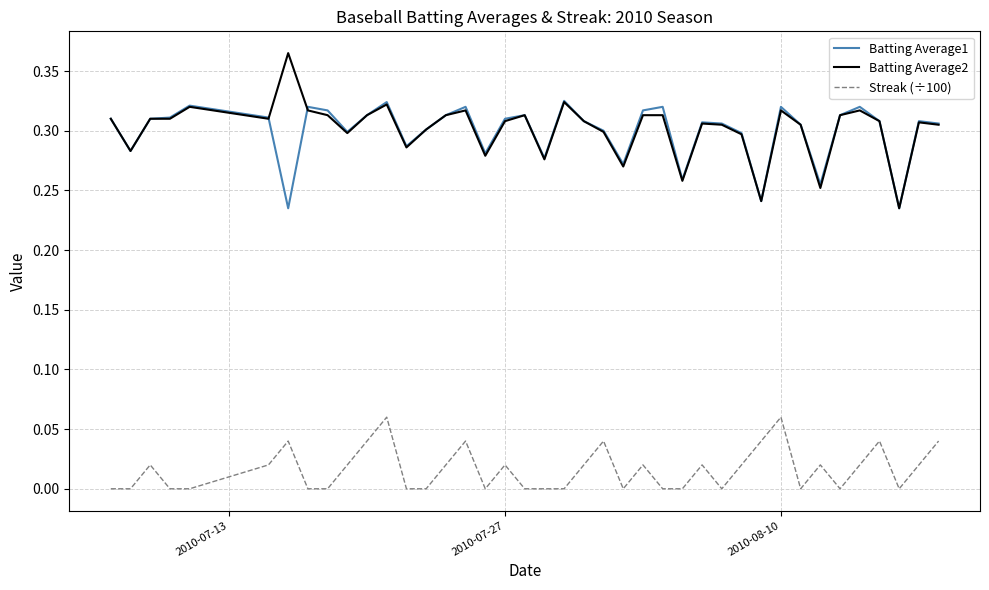

List the series in order of their peak value, highest first.

Batting Average2, Batting Average1, Streak (÷100)